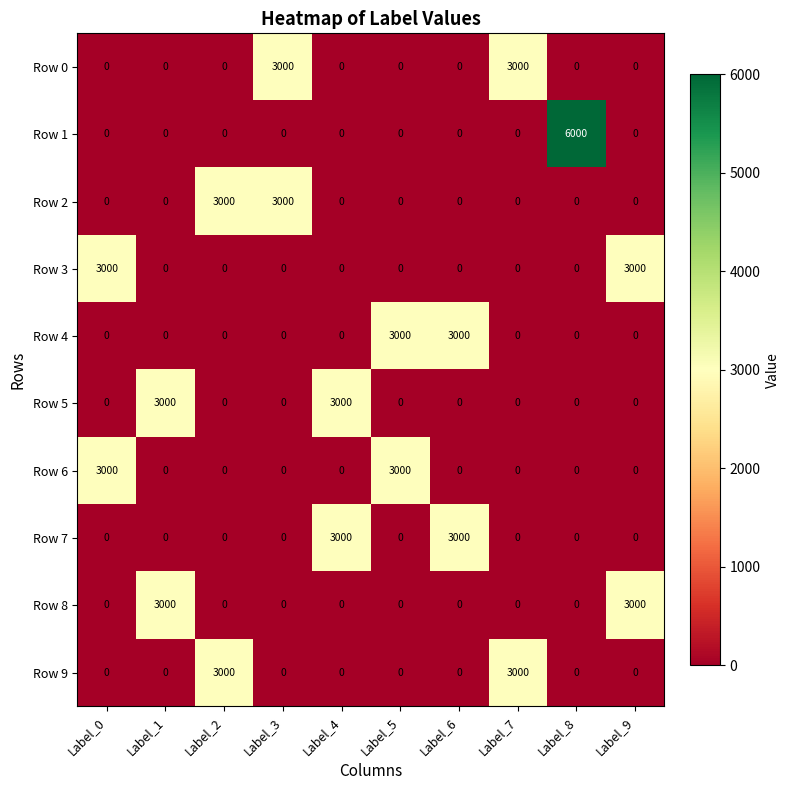

The value of Row 6 at Label_4 is 1651. True or false?

False